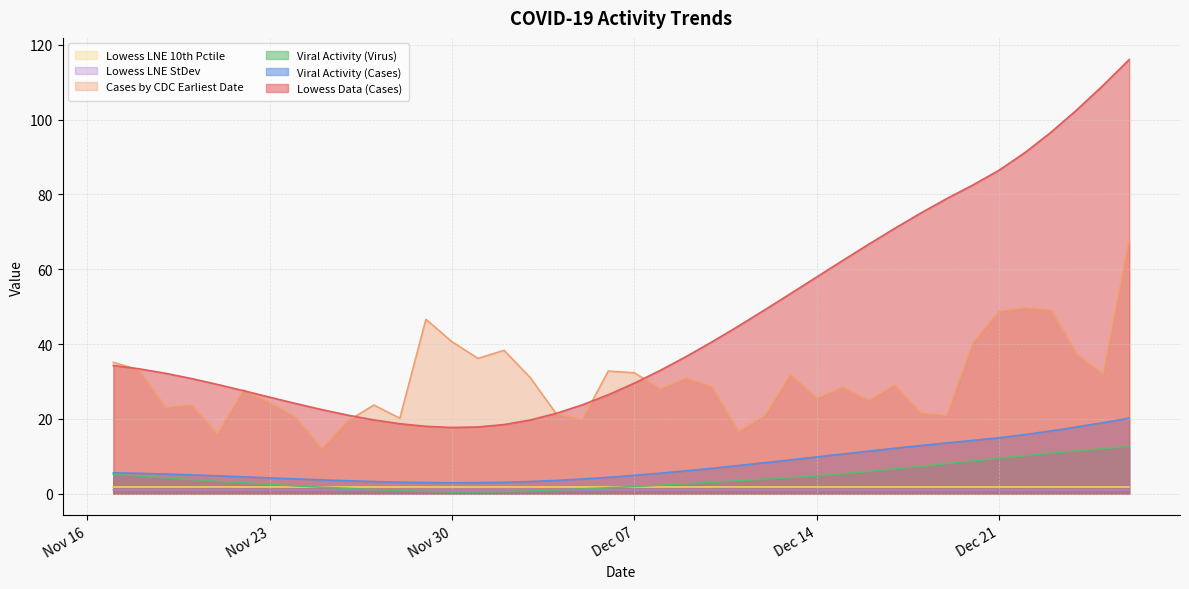

What is the maximum value for lowess_data?

116.0